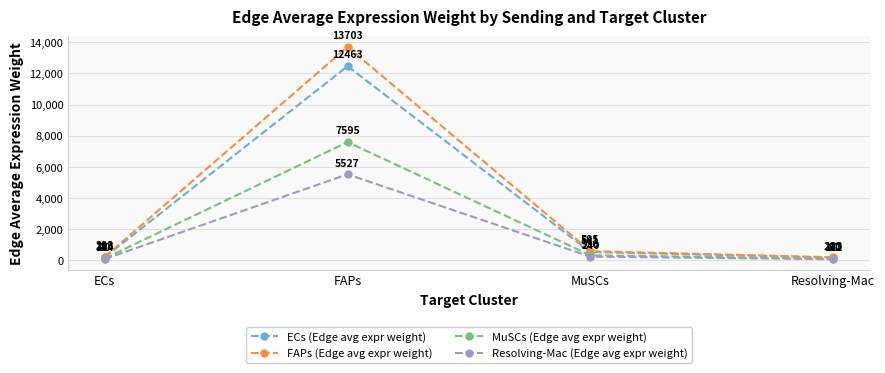

What is the minimum value shown in the chart?

81.2